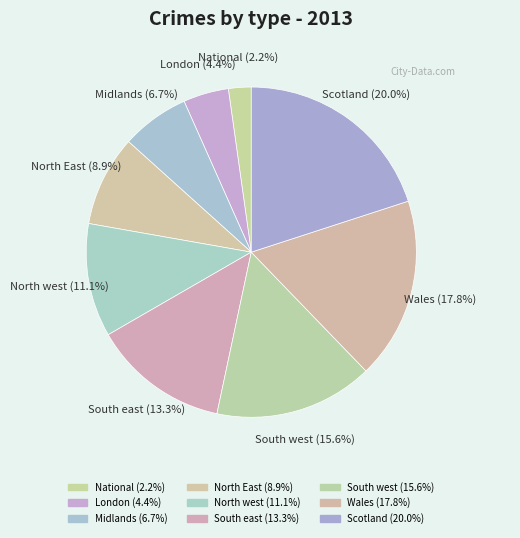

How many segments does this pie chart have?

9